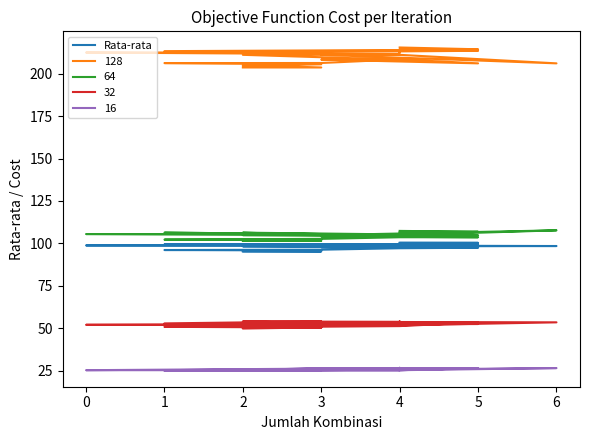

What is the label of the 19th point from the left?

4